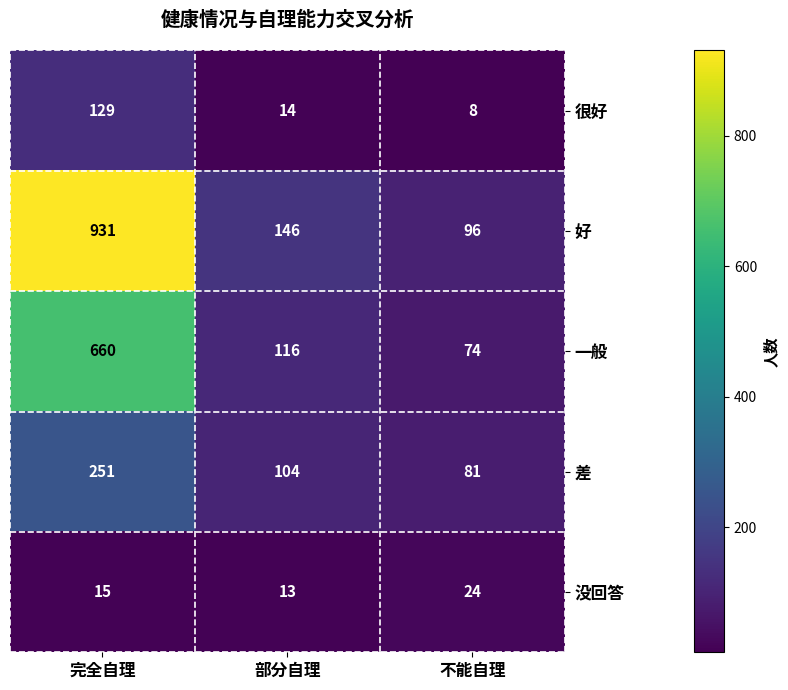

Reading left to right, list all the values displayed in this chart.

很好: 129	14	8
好: 931	146	96
一般: 660	116	74
差: 251	104	81
没回答: 15	13	24